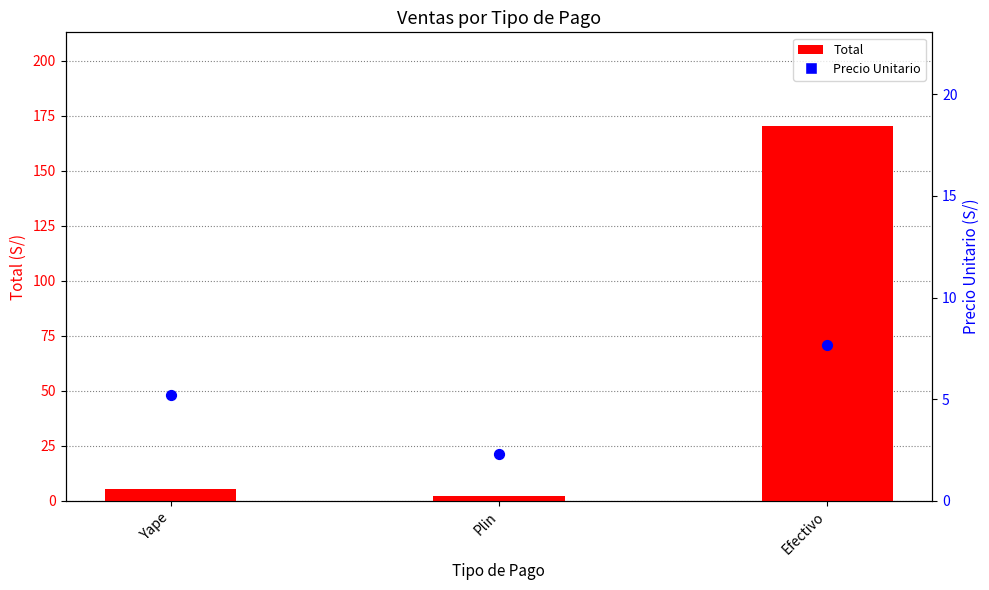

Is the value of Precio Unitario at Yape greater than the value of Total at Yape?

No